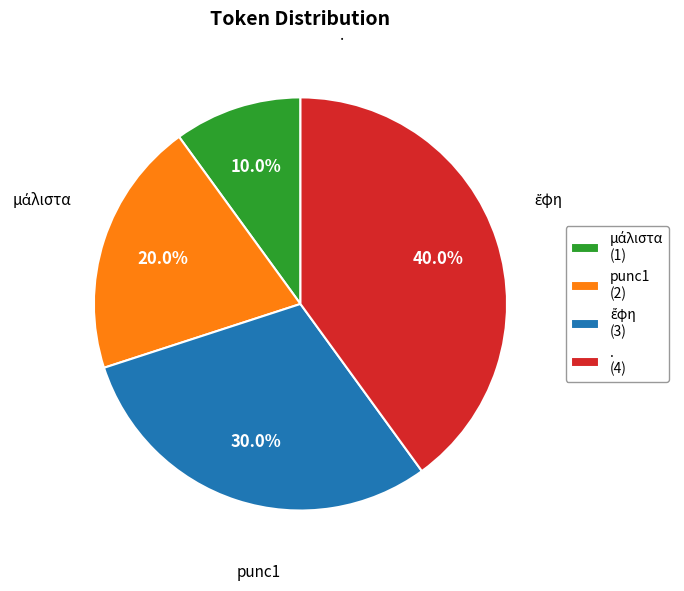

Between . (4) and punc1 (2), which is larger?

. (4)